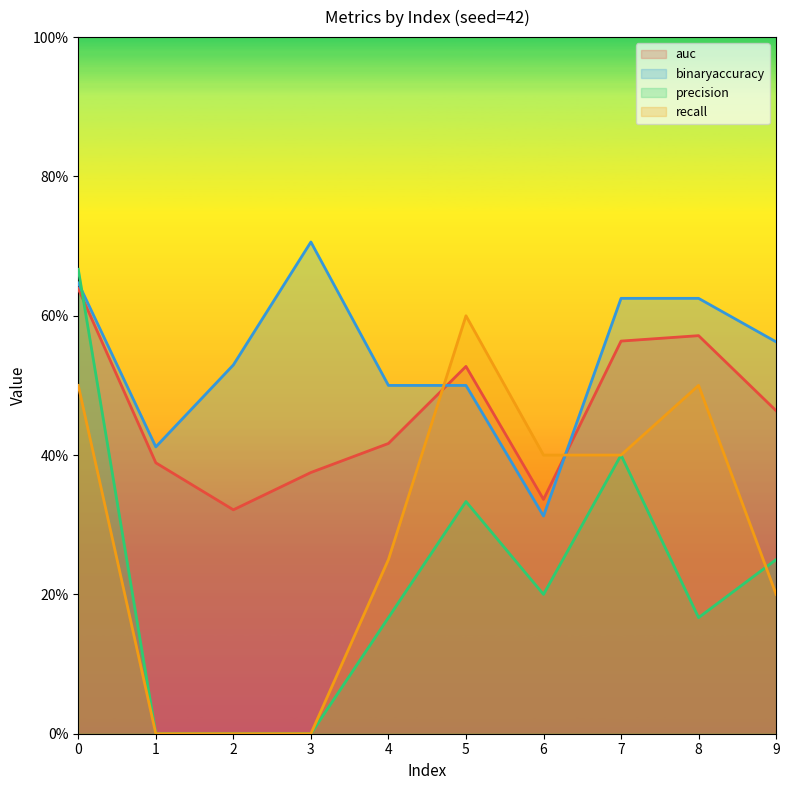

Which series ends up on top after the final intersection of precision and binaryaccuracy?

binaryaccuracy